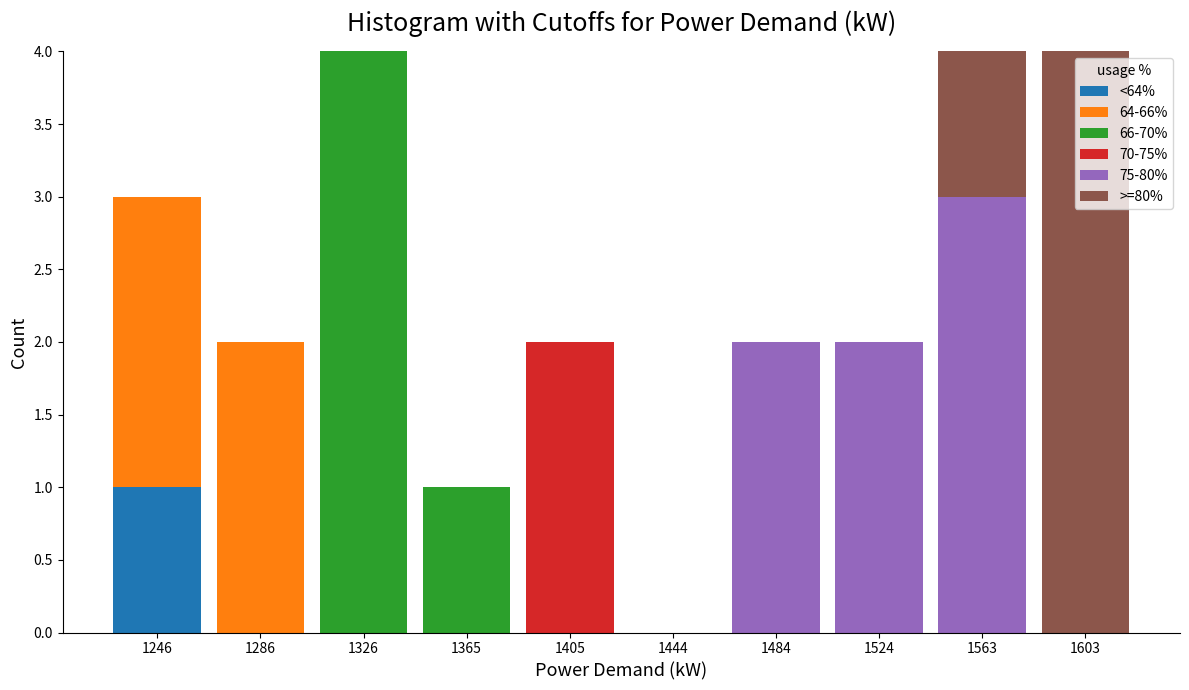

True or false: <64% has a value of 0 at 1444.

True